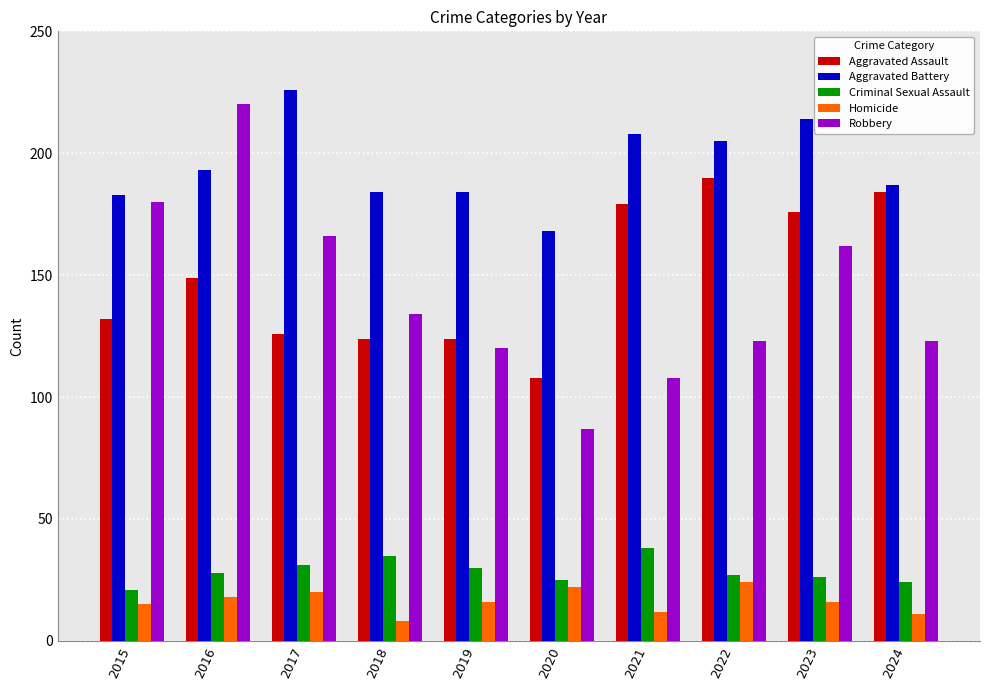

Which series has the largest range (max minus min)?

Robbery